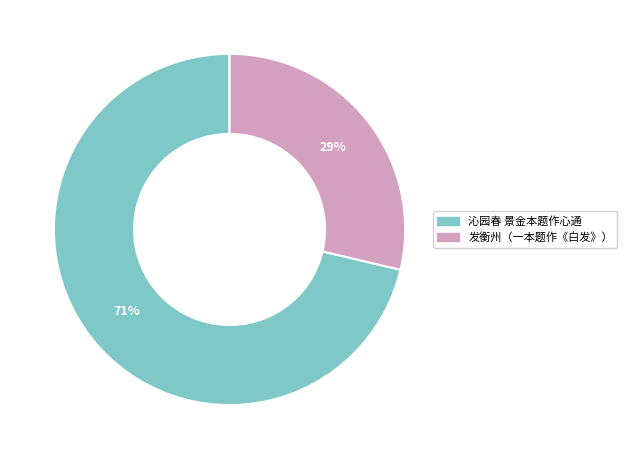

Is it true that 发衡州（一本题作《白发》） is 40% of the pie?

False